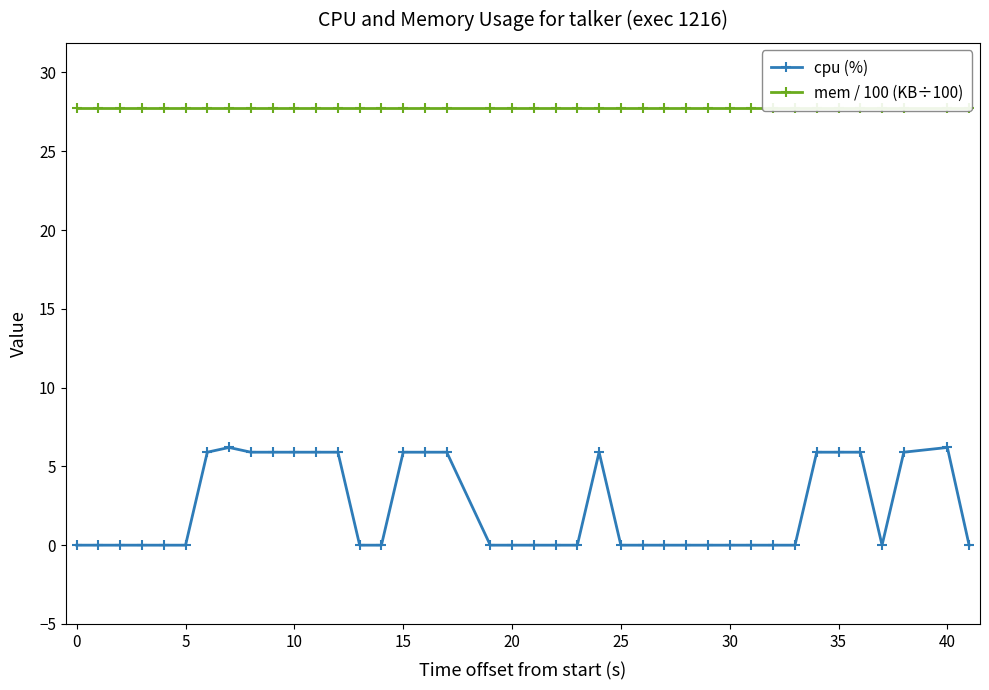

How many categories are shown in the chart?

40